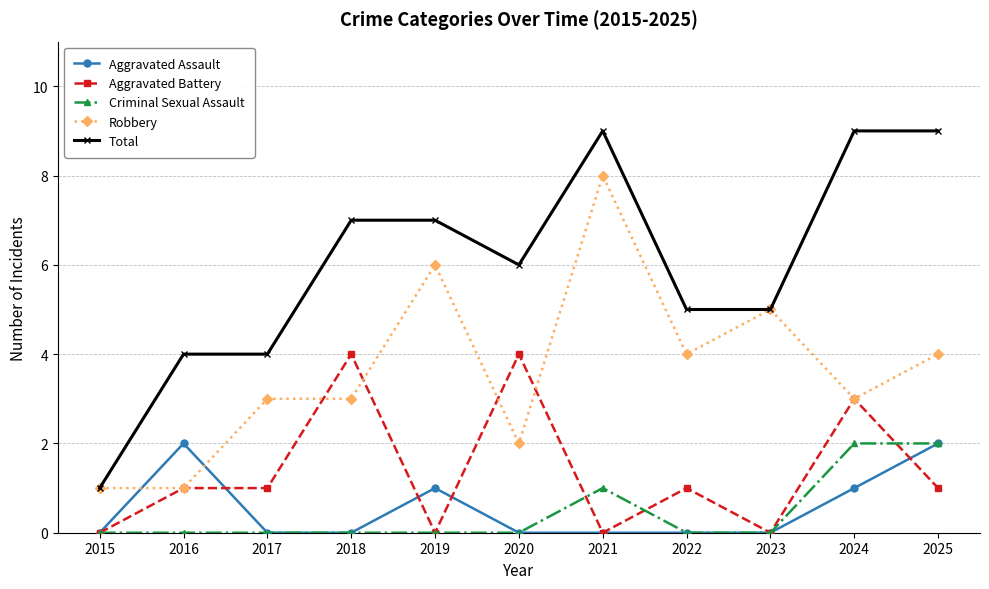

What is the average value of the Aggravated Assault series?

1